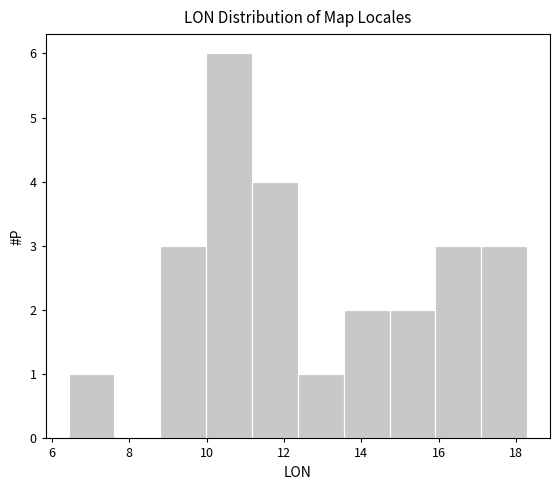

Reading left to right, list every bar in this chart as the range it spans on the x-axis followed by its height. Neither the bar edges nor the heights are printed on the chart, so give them approximately, as read against the axes.

6.4 to 7.6: 1
7.6 to 8.8: 0
8.8 to 10.0: 3
10.0 to 11.2: 6
11.2 to 12.4: 4
12.4 to 13.6: 1
13.6 to 14.8: 2
14.8 to 16.0: 2
16.0 to 17.0: 3
17.0 to 18.2: 3